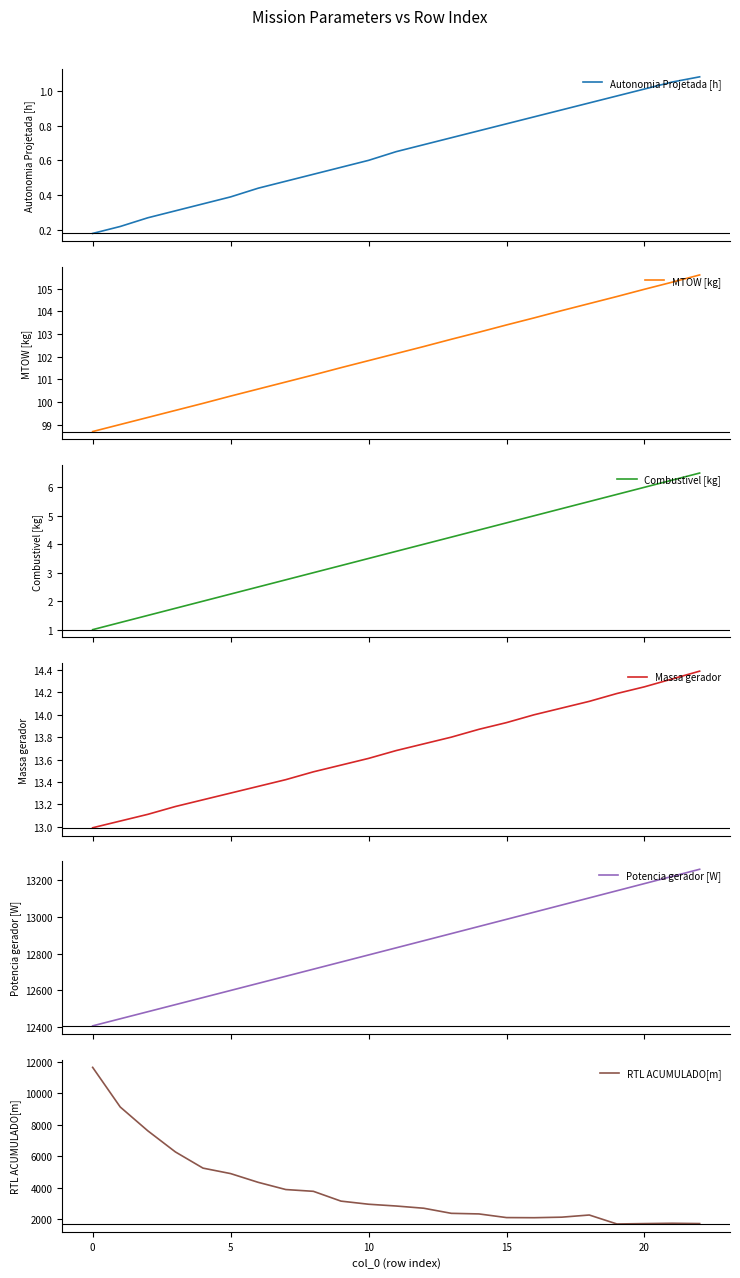

What is the label of the 20th point from the left?

19